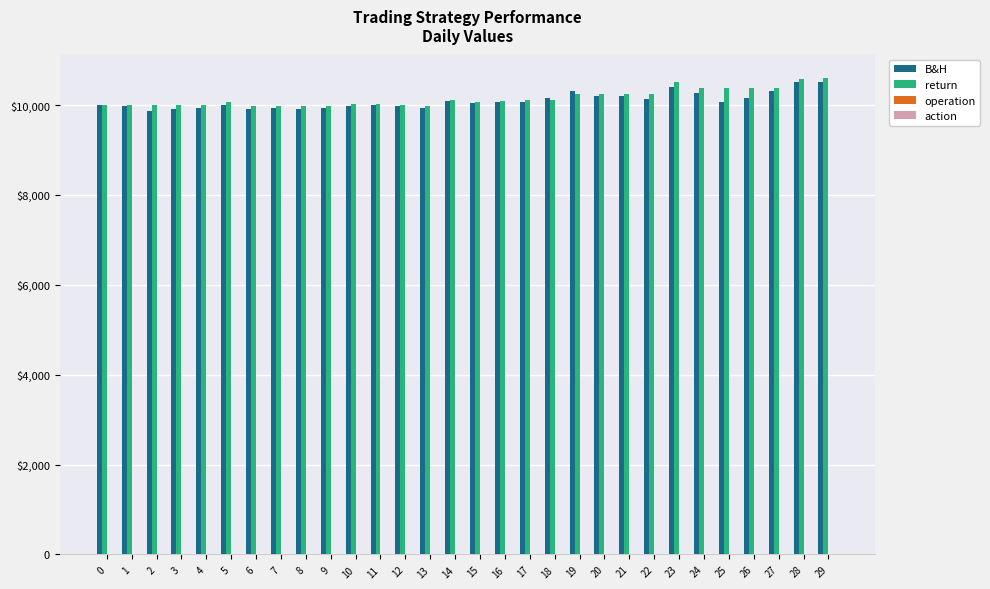

At which label does return reach its minimum?

6